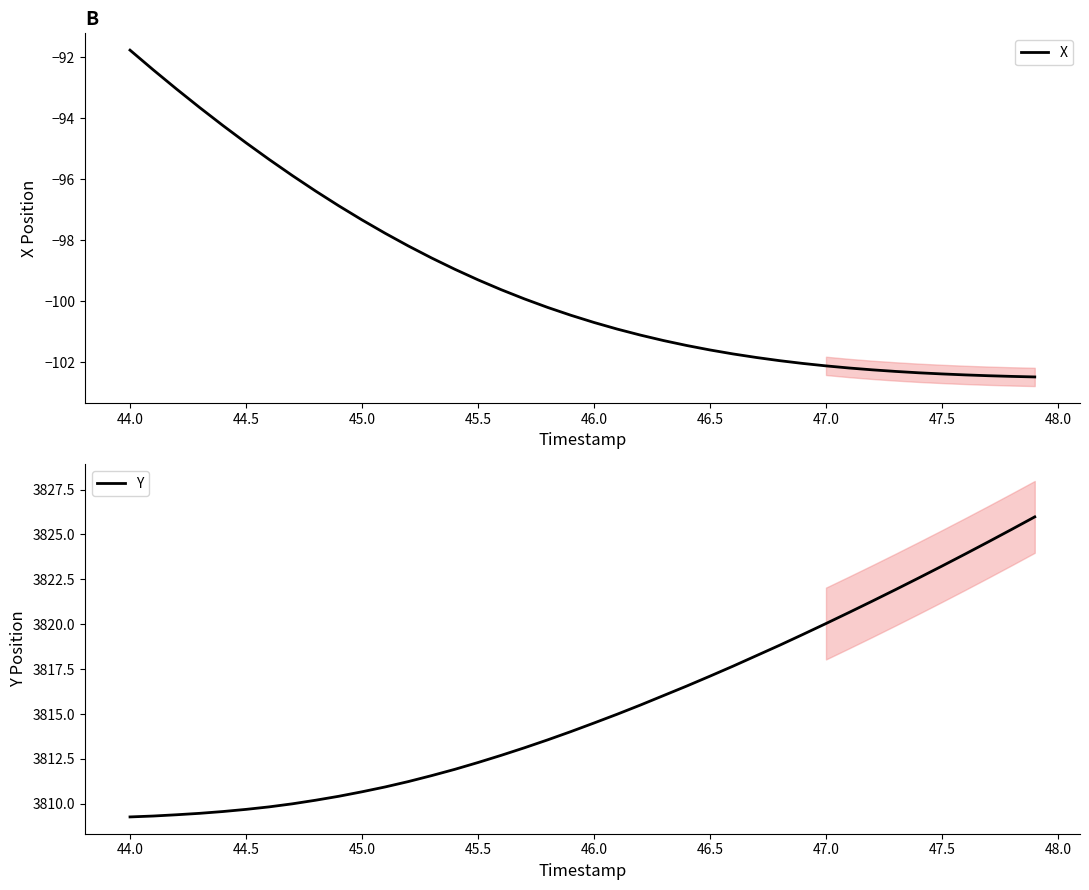

List the series in order of their peak value, lowest first.

X, Y